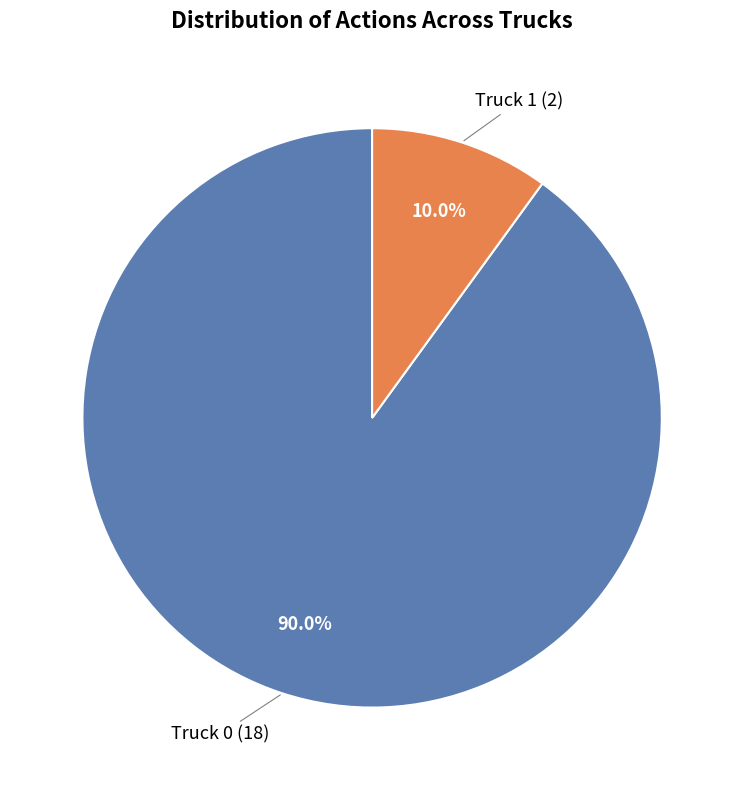

Does any single category account for the majority?

Yes